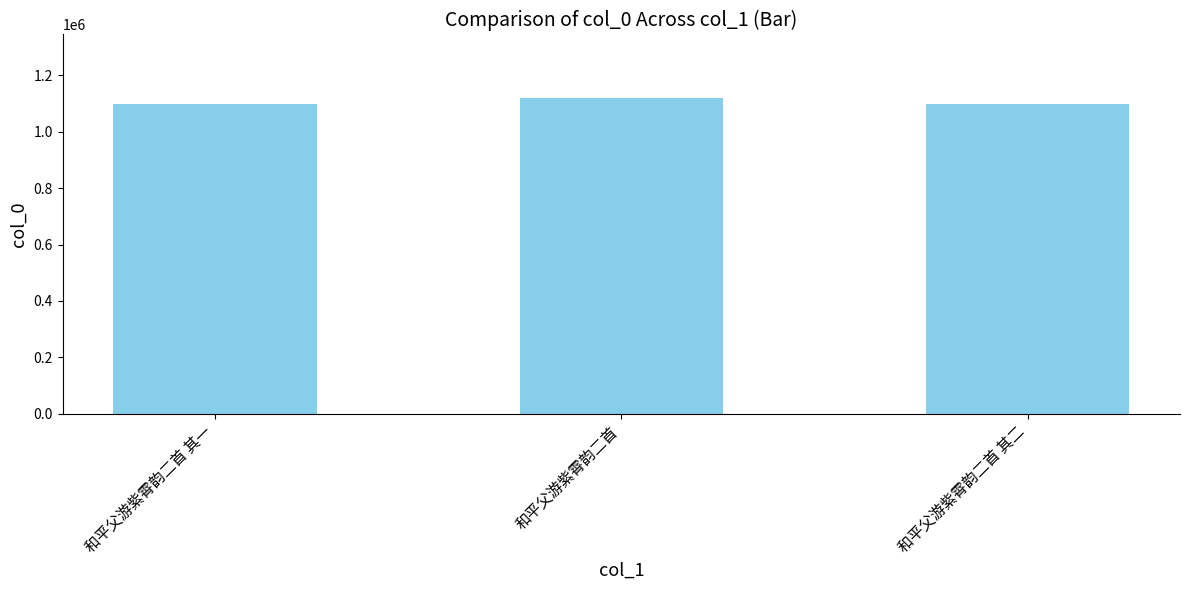

True or false: the data shows 1627881 at 和平父游紫霄韵二首 其二.

False